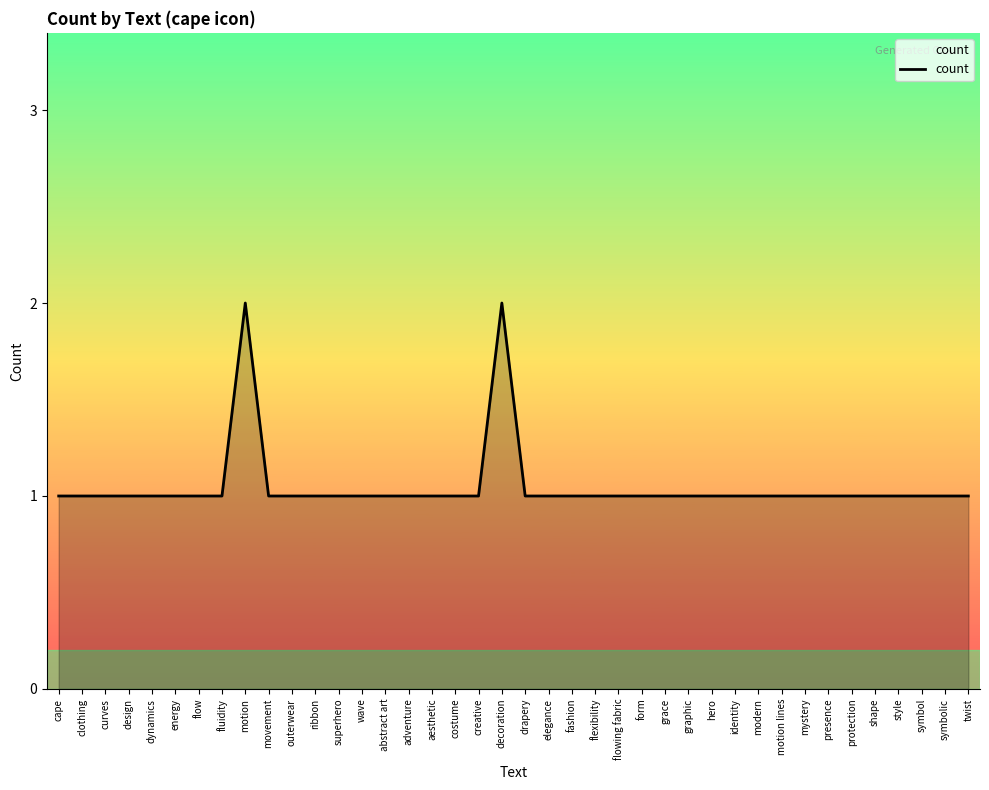

True or false: the data shows 1 at drapery.

True